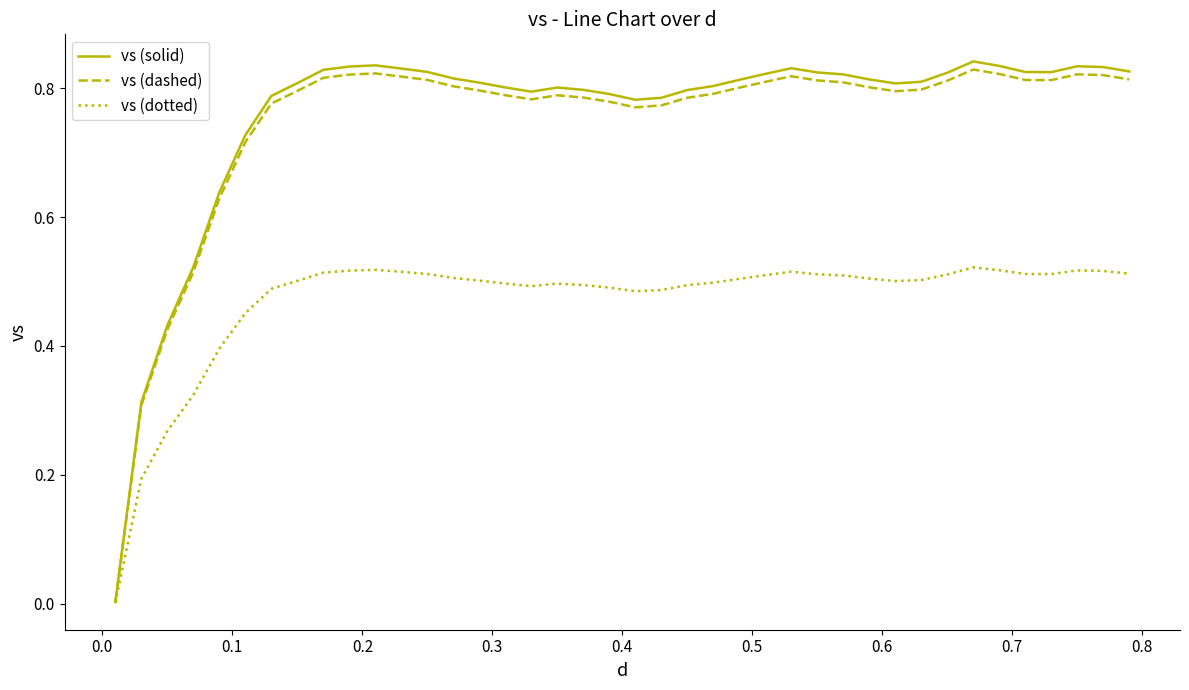

Which series has the widest spread of values?

vs (solid)